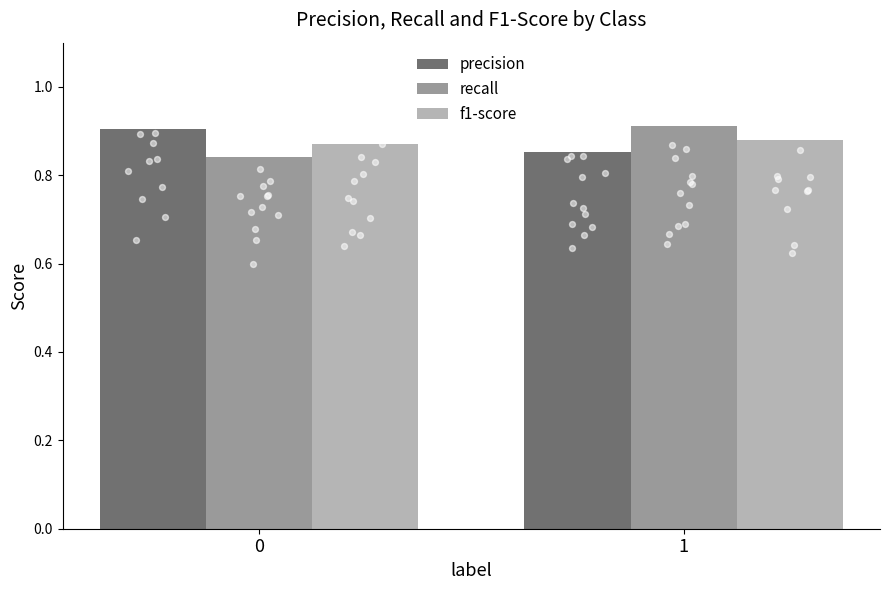

At how many categories does at least one series exceed 0?

2